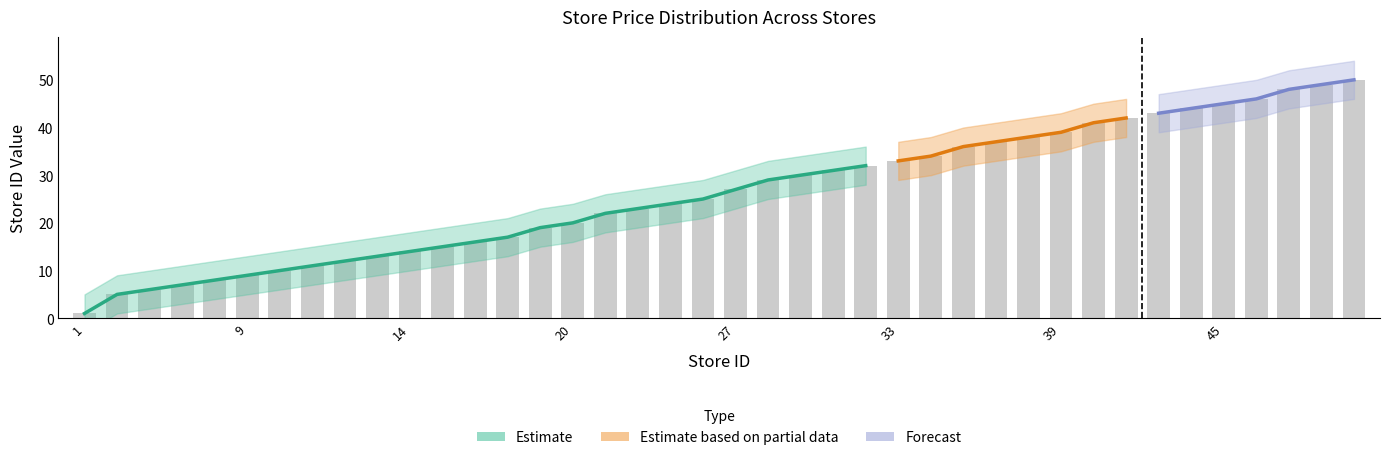

Rank the categories by value from highest to lowest.

50, 49, 48, 46, 45, 44, 43, 42, 41, 39, 38, 37, 36, 34, 33, 32, 31, 30, 29, 27, 25, 24, 23, 22, 20, 19, 17, 16, 15, 14, 13, 12, 11, 10, 9, 8, 7, 6, 5, 1